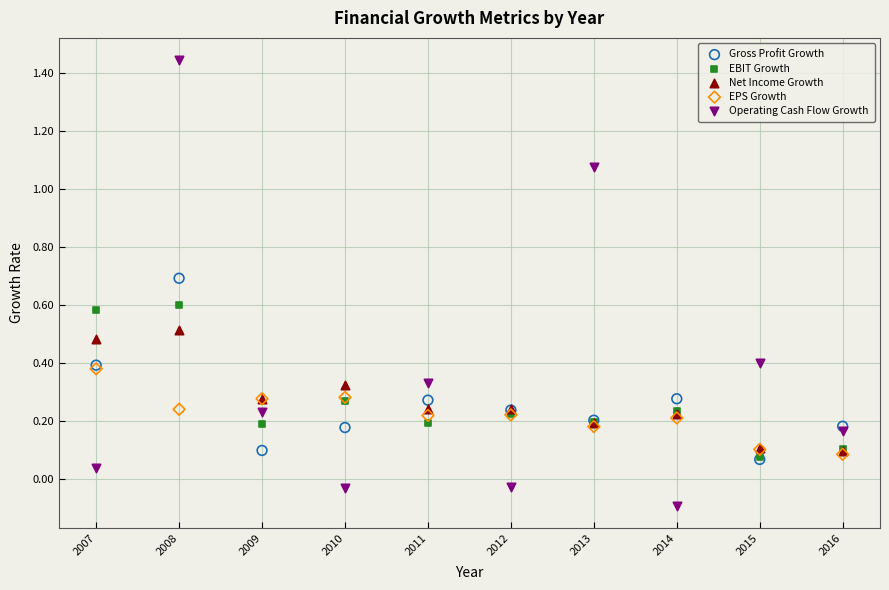

What are all the series names shown in the legend?

Gross Profit Growth, EBIT Growth, Net Income Growth, EPS Growth, Operating Cash Flow Growth